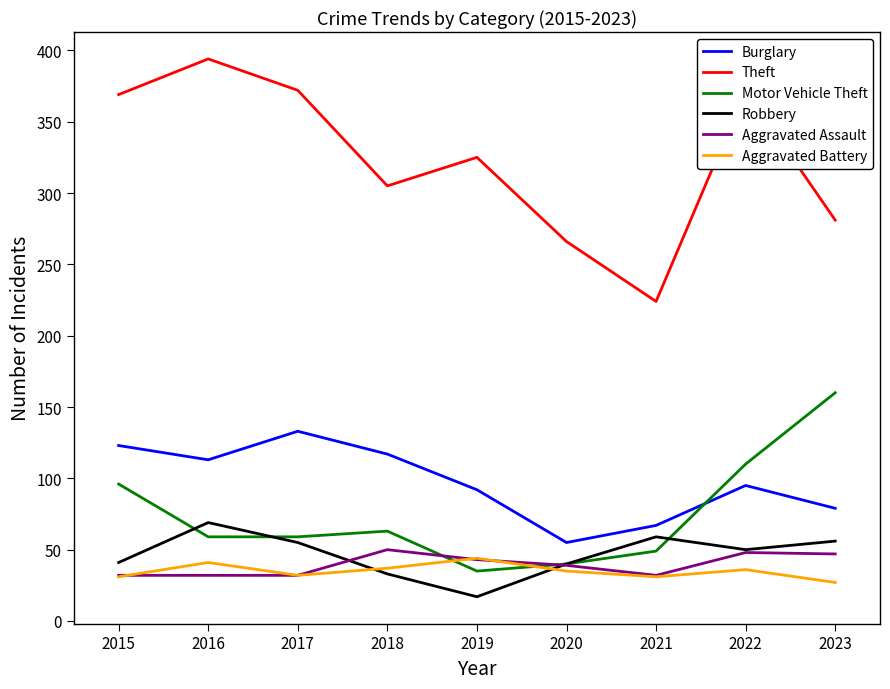

What is the sum of all Burglary values?

874